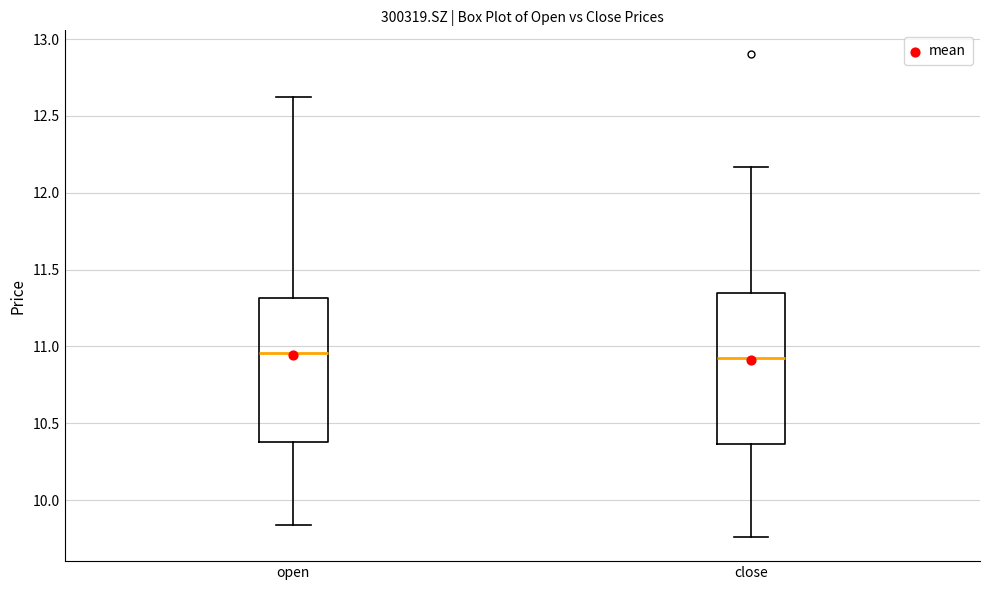

Where is the upper edge of the box for open on the y-axis? The values are not printed on the chart, so give them approximately, as read against the axis.

11.30